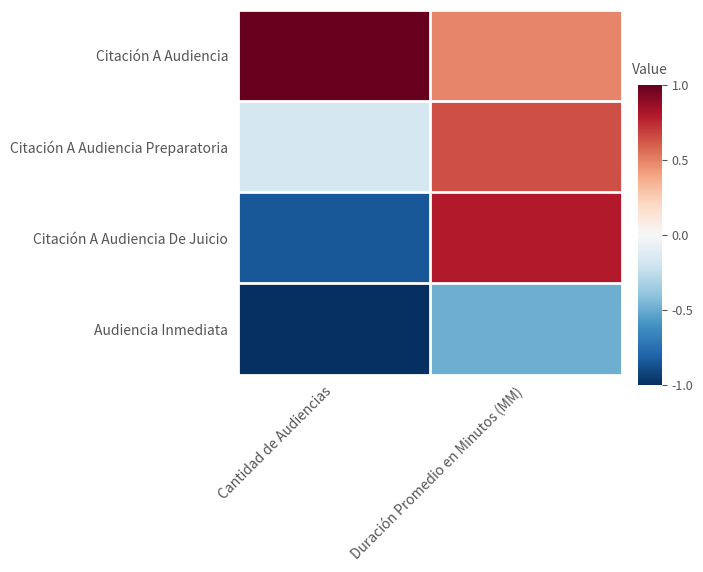

At how many categories does at least one series exceed 0?

2